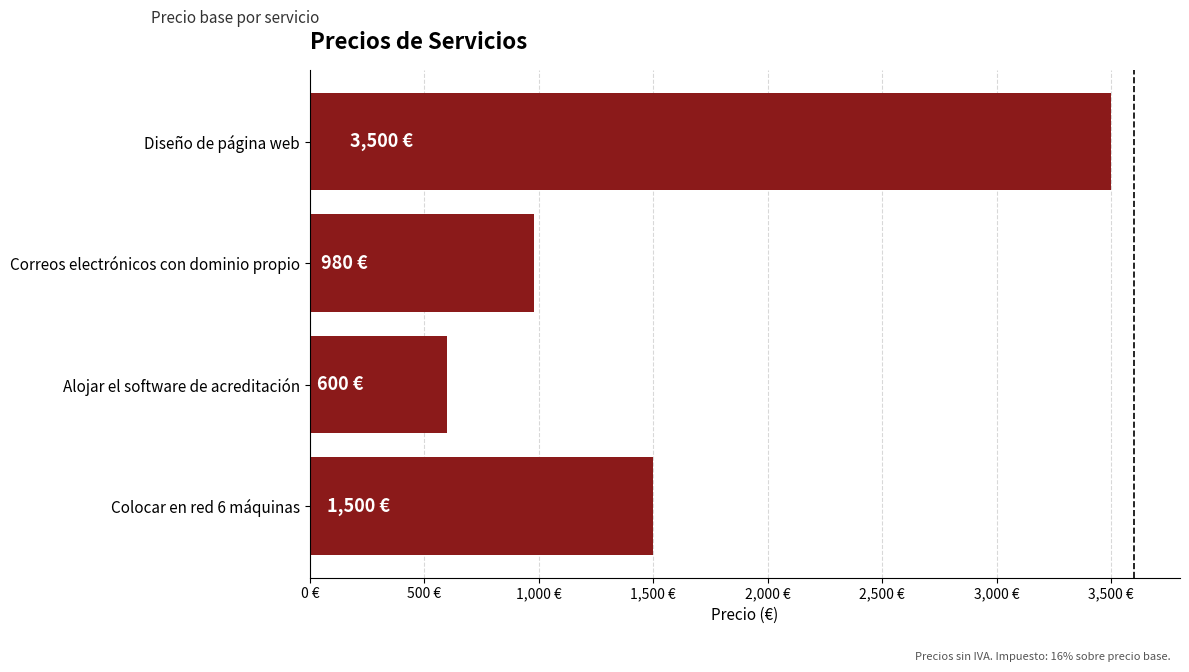

At which label is the value closest to 2050?

Colocar en red 6 máquinas